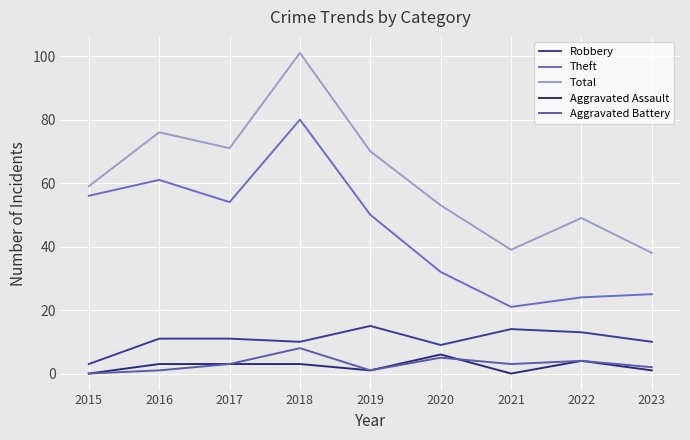

How many lines are shown in the chart?

5